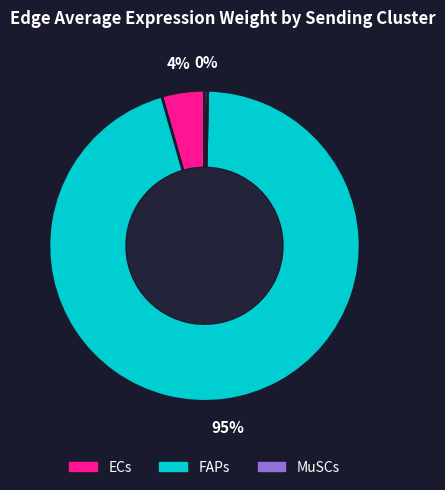

To the nearest percent, what is the average slice percentage?

33%